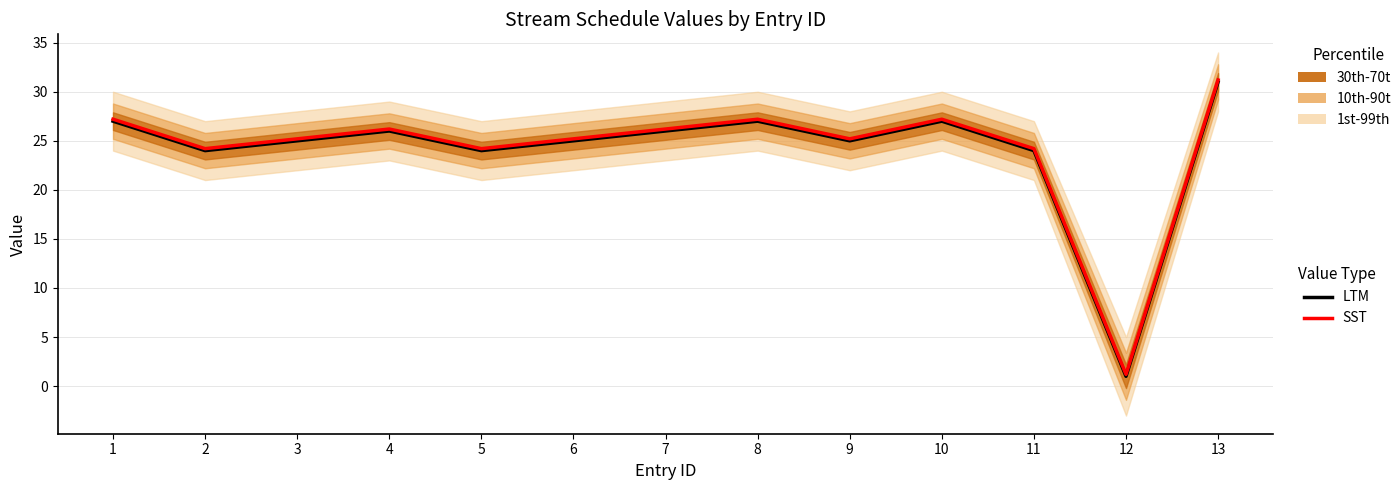

The LTM series shows 12.7 at 11. True or false?

False